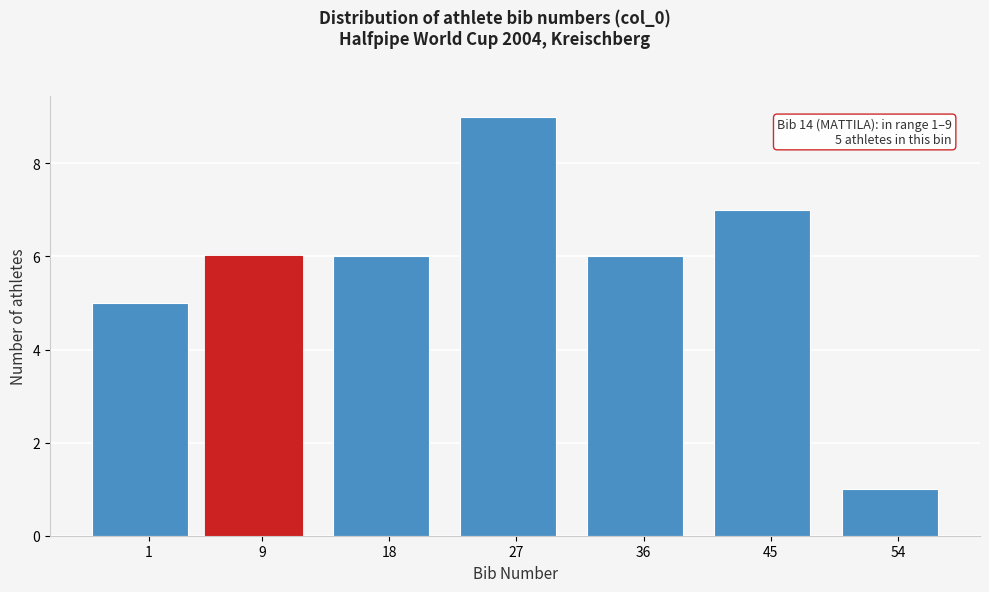

Reading right to left, list all the values displayed in this chart.

1	7	6	9	6	6	5